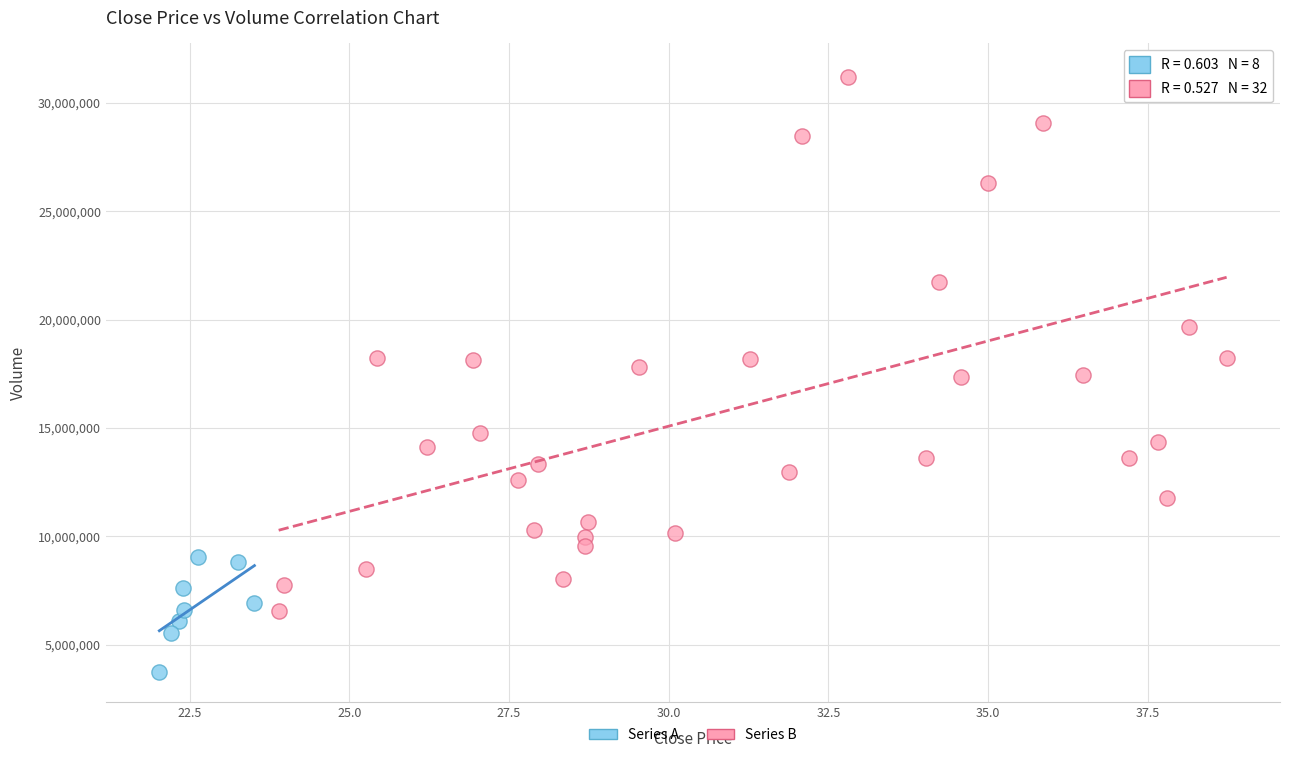

Which series reaches the maximum Y coordinate?

Series B